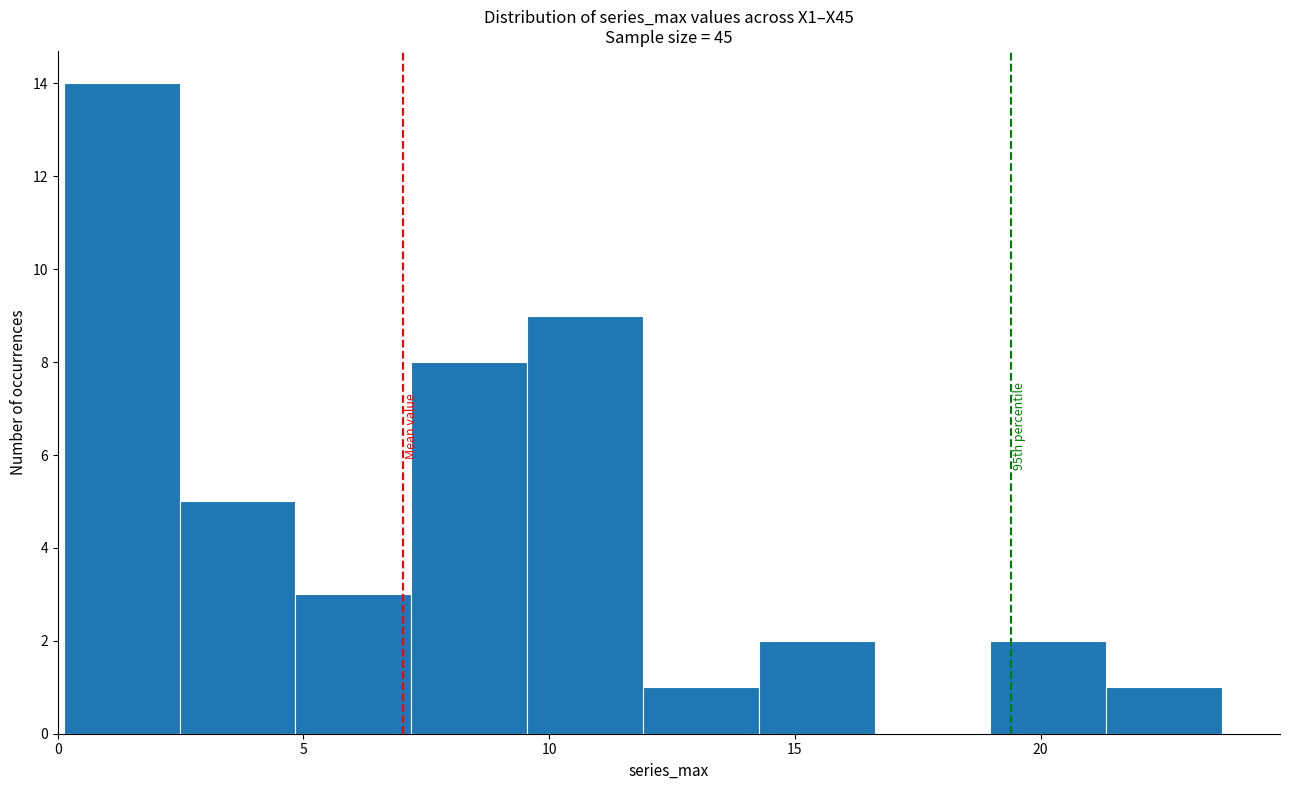

Which range on the x-axis has the tallest bar?

0.0 to 2.5